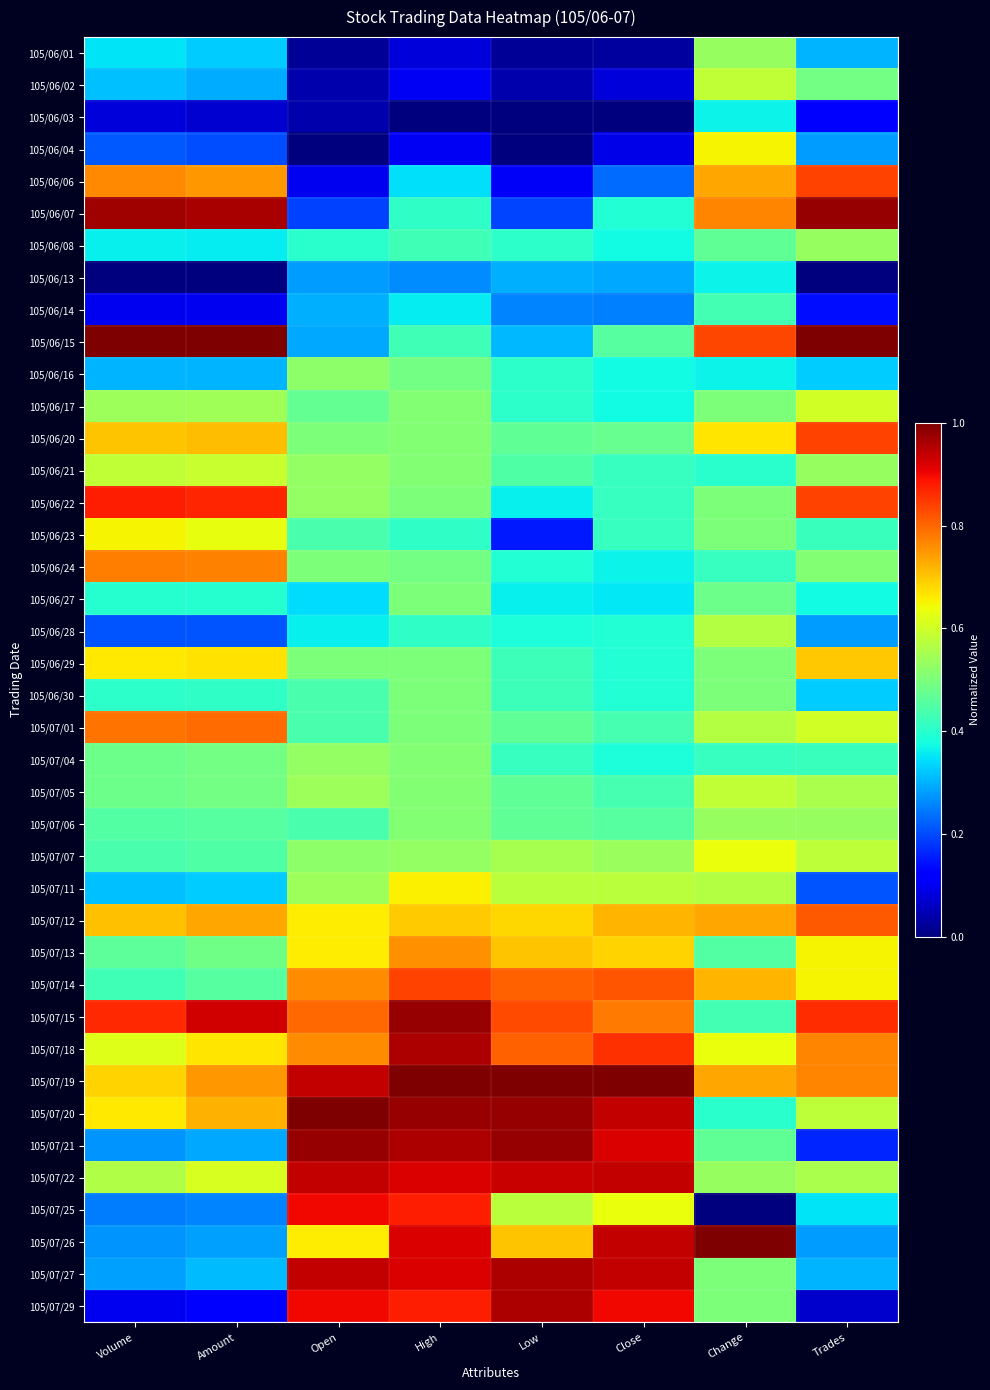

Reading left to right, extract all data points from this chart.

105/06/01: Volume=0.3	Amount=0.3	Open=0.0	High=0.1	Low=0.0	Close=0.0	Change=0.5	Trades=0.3
105/06/02: Volume=0.3	Amount=0.3	Open=0.0	High=0.1	Low=0.0	Close=0.1	Change=0.6	Trades=0.5
105/06/03: Volume=0.1	Amount=0.1	Open=0.0	High=0.0	Low=0.0	Close=0.0	Change=0.4	Trades=0.1
105/06/04: Volume=0.2	Amount=0.2	Open=0.0	High=0.1	Low=0.0	Close=0.1	Change=0.7	Trades=0.3
105/06/06: Volume=0.8	Amount=0.7	Open=0.1	High=0.3	Low=0.1	Close=0.2	Change=0.7	Trades=0.8
105/06/07: Volume=1.0	Amount=1.0	Open=0.2	High=0.4	Low=0.2	Close=0.4	Change=0.8	Trades=1.0
105/06/08: Volume=0.4	Amount=0.4	Open=0.4	High=0.4	Low=0.4	Close=0.4	Change=0.5	Trades=0.5
105/06/13: Volume=0.0	Amount=0.0	Open=0.3	High=0.3	Low=0.3	Close=0.3	Change=0.4	Trades=0.0
105/06/14: Volume=0.1	Amount=0.1	Open=0.3	High=0.4	Low=0.3	Close=0.3	Change=0.4	Trades=0.1
105/06/15: Volume=1.0	Amount=1.0	Open=0.3	High=0.4	Low=0.3	Close=0.5	Change=0.8	Trades=1.0
105/06/16: Volume=0.3	Amount=0.3	Open=0.5	High=0.5	Low=0.4	Close=0.4	Change=0.4	Trades=0.3
105/06/17: Volume=0.5	Amount=0.5	Open=0.5	High=0.5	Low=0.4	Close=0.4	Change=0.5	Trades=0.6
105/06/20: Volume=0.7	Amount=0.7	Open=0.5	High=0.5	Low=0.5	Close=0.5	Change=0.7	Trades=0.8
105/06/21: Volume=0.6	Amount=0.6	Open=0.5	High=0.5	Low=0.4	Close=0.4	Change=0.4	Trades=0.5
105/06/22: Volume=0.9	Amount=0.9	Open=0.5	High=0.5	Low=0.4	Close=0.4	Change=0.5	Trades=0.8
105/06/23: Volume=0.7	Amount=0.6	Open=0.4	High=0.4	Low=0.1	Close=0.4	Change=0.5	Trades=0.4
105/06/24: Volume=0.8	Amount=0.8	Open=0.5	High=0.5	Low=0.4	Close=0.4	Change=0.4	Trades=0.5
105/06/27: Volume=0.4	Amount=0.4	Open=0.3	High=0.5	Low=0.4	Close=0.4	Change=0.5	Trades=0.4
105/06/28: Volume=0.2	Amount=0.2	Open=0.4	High=0.4	Low=0.4	Close=0.4	Change=0.6	Trades=0.3
105/06/29: Volume=0.7	Amount=0.7	Open=0.5	High=0.5	Low=0.4	Close=0.4	Change=0.5	Trades=0.7
105/06/30: Volume=0.4	Amount=0.4	Open=0.4	High=0.5	Low=0.4	Close=0.4	Change=0.5	Trades=0.3
105/07/01: Volume=0.8	Amount=0.8	Open=0.4	High=0.5	Low=0.5	Close=0.4	Change=0.6	Trades=0.6
105/07/04: Volume=0.5	Amount=0.5	Open=0.5	High=0.5	Low=0.4	Close=0.4	Change=0.4	Trades=0.4
105/07/05: Volume=0.5	Amount=0.5	Open=0.5	High=0.5	Low=0.5	Close=0.4	Change=0.6	Trades=0.6
105/07/06: Volume=0.4	Amount=0.5	Open=0.4	High=0.5	Low=0.5	Close=0.5	Change=0.5	Trades=0.5
105/07/07: Volume=0.4	Amount=0.4	Open=0.5	High=0.5	Low=0.6	Close=0.5	Change=0.6	Trades=0.6
105/07/11: Volume=0.3	Amount=0.3	Open=0.5	High=0.7	Low=0.6	Close=0.6	Change=0.6	Trades=0.2
105/07/12: Volume=0.7	Amount=0.7	Open=0.7	High=0.7	Low=0.7	Close=0.7	Change=0.7	Trades=0.8
105/07/13: Volume=0.5	Amount=0.5	Open=0.7	High=0.8	Low=0.7	Close=0.7	Change=0.5	Trades=0.7
105/07/14: Volume=0.4	Amount=0.5	Open=0.8	High=0.8	Low=0.8	Close=0.8	Change=0.7	Trades=0.7
105/07/15: Volume=0.9	Amount=0.9	Open=0.8	High=1.0	Low=0.8	Close=0.8	Change=0.4	Trades=0.9
105/07/18: Volume=0.6	Amount=0.7	Open=0.8	High=1.0	Low=0.8	Close=0.9	Change=0.6	Trades=0.8
105/07/19: Volume=0.7	Amount=0.7	Open=0.9	High=1.0	Low=1.0	Close=1.0	Change=0.7	Trades=0.8
105/07/20: Volume=0.7	Amount=0.7	Open=1.0	High=1.0	Low=1.0	Close=0.9	Change=0.4	Trades=0.6
105/07/21: Volume=0.3	Amount=0.3	Open=1.0	High=1.0	Low=1.0	Close=0.9	Change=0.5	Trades=0.2
105/07/22: Volume=0.6	Amount=0.6	Open=0.9	High=0.9	Low=0.9	Close=0.9	Change=0.5	Trades=0.6
105/07/25: Volume=0.2	Amount=0.3	Open=0.9	High=0.9	Low=0.6	Close=0.6	Change=0.0	Trades=0.3
105/07/26: Volume=0.3	Amount=0.3	Open=0.7	High=0.9	Low=0.7	Close=0.9	Change=1.0	Trades=0.3
105/07/27: Volume=0.3	Amount=0.3	Open=0.9	High=0.9	Low=1.0	Close=0.9	Change=0.5	Trades=0.3
105/07/29: Volume=0.1	Amount=0.1	Open=0.9	High=0.9	Low=1.0	Close=0.9	Change=0.5	Trades=0.1